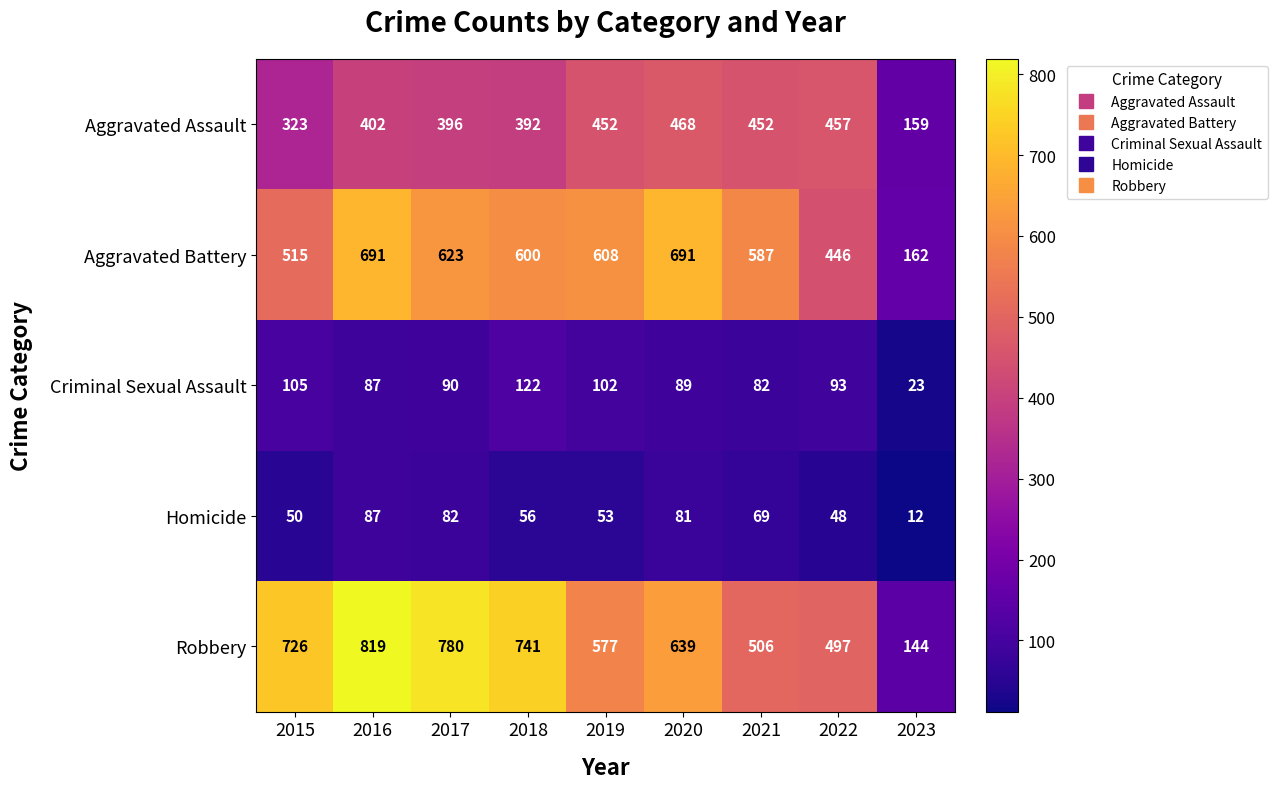

What value does the Criminal Sexual Assault series have at 2022, to the nearest 10?

90